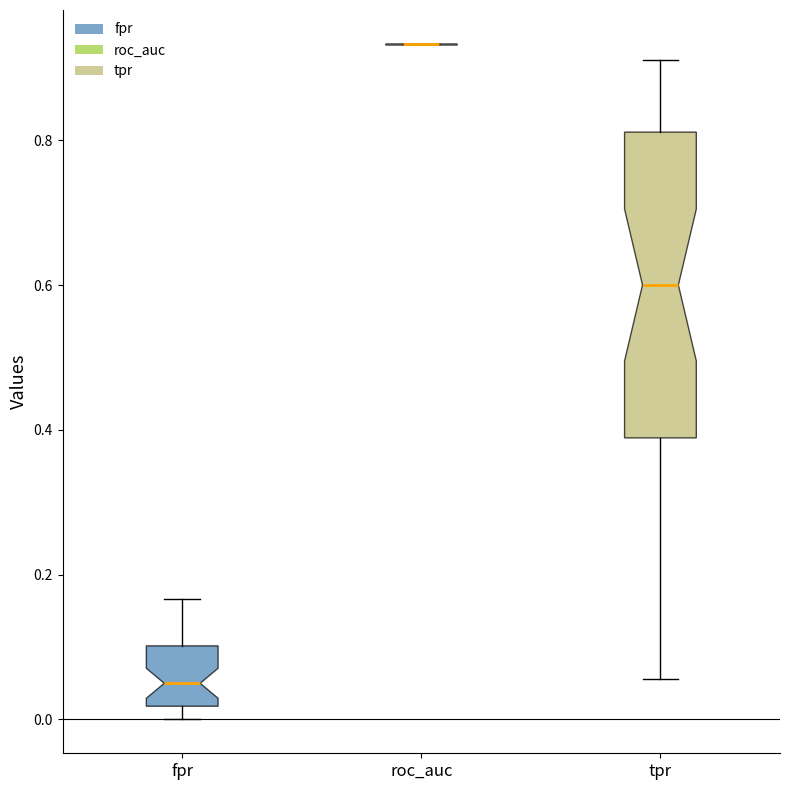

Reading left to right, transcribe this box plot: for each box, give where its median line is, the range the box spans, and where its two whiskers end, as read against the y-axis. The values are not printed on the chart, so give them approximately, as read against the axis.

fpr: median 0.06, box 0.02 to 0.10, whiskers 0.00 to 0.16
roc_auc: box collapsed to a line at 0.94, whiskers 0.94 to 0.94
tpr: median 0.60, box 0.38 to 0.82, whiskers 0.06 to 0.92